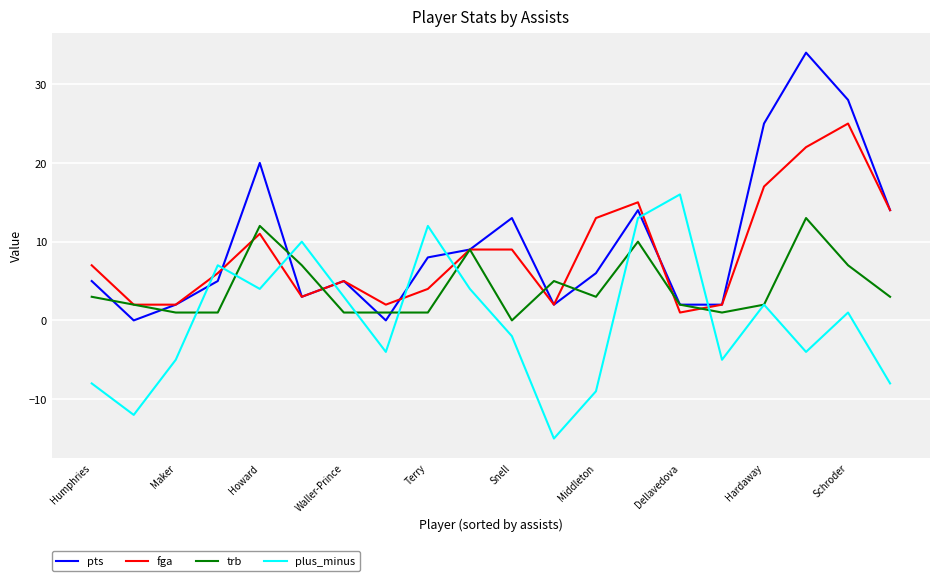

Which series has the largest range (max minus min)?

pts